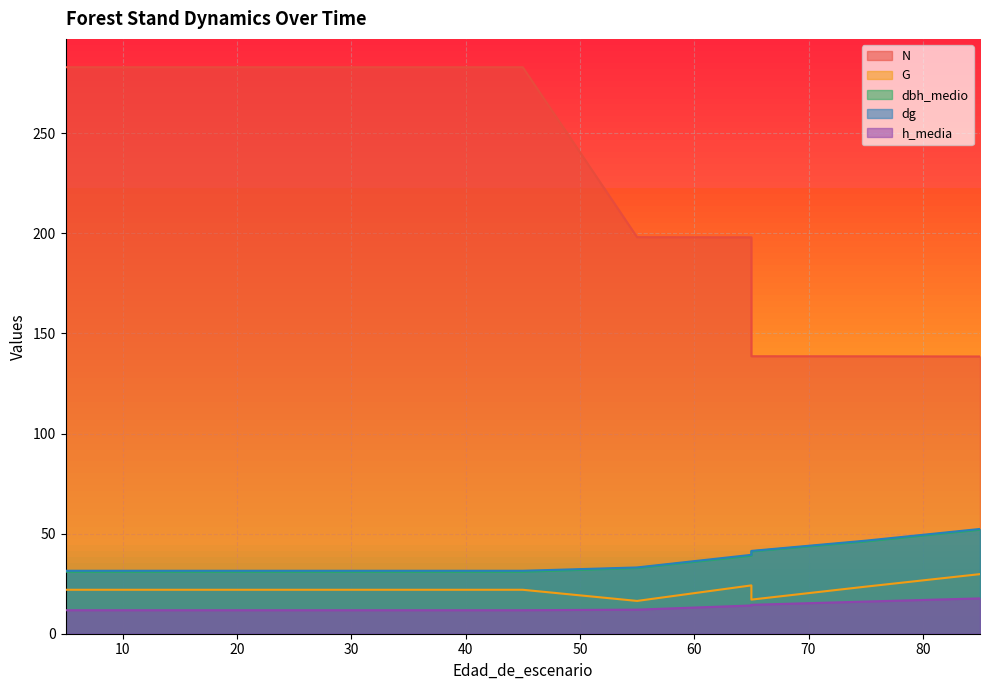

At 15, list the series in order from largest to smallest.

N, dg, dbh_medio, G, h_media